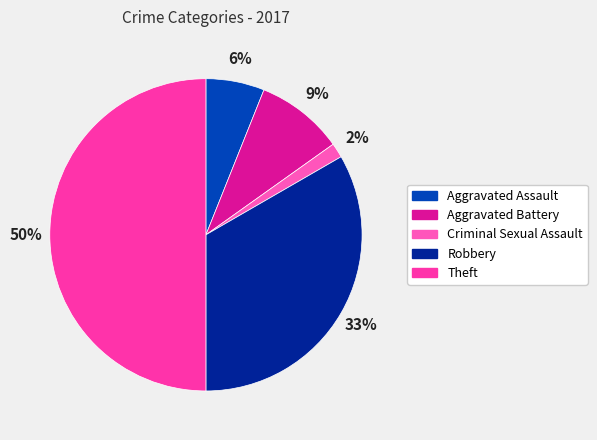

Rank the categories by value from highest to lowest.

Theft, Robbery, Aggravated Battery, Aggravated Assault, Criminal Sexual Assault